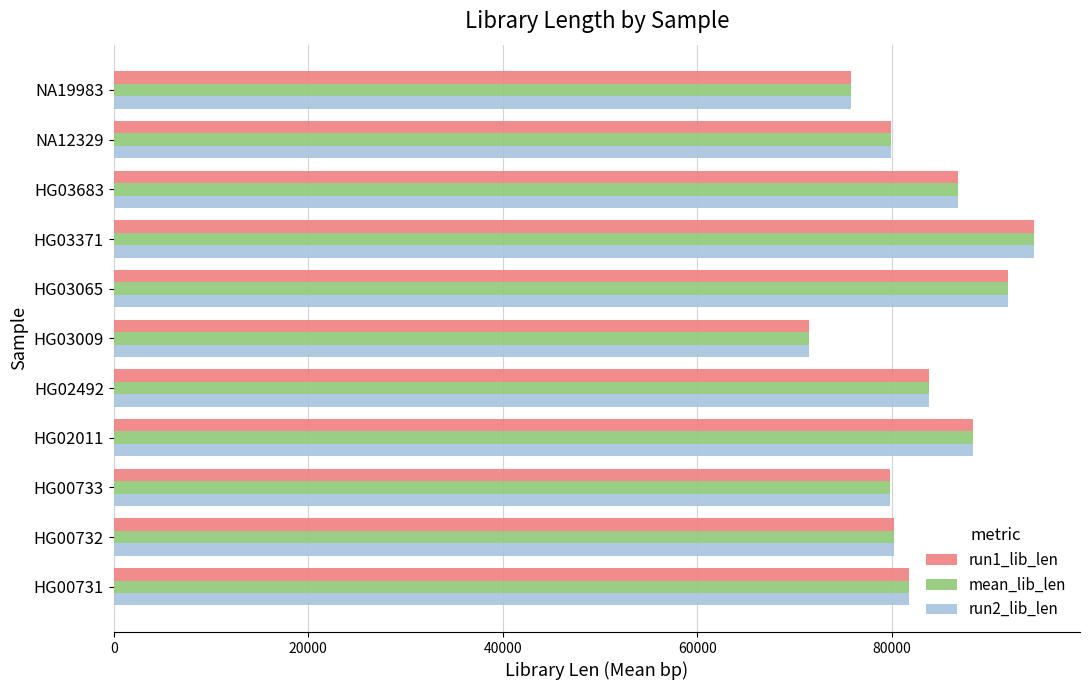

At which category is the sum across all series the highest?

HG03371